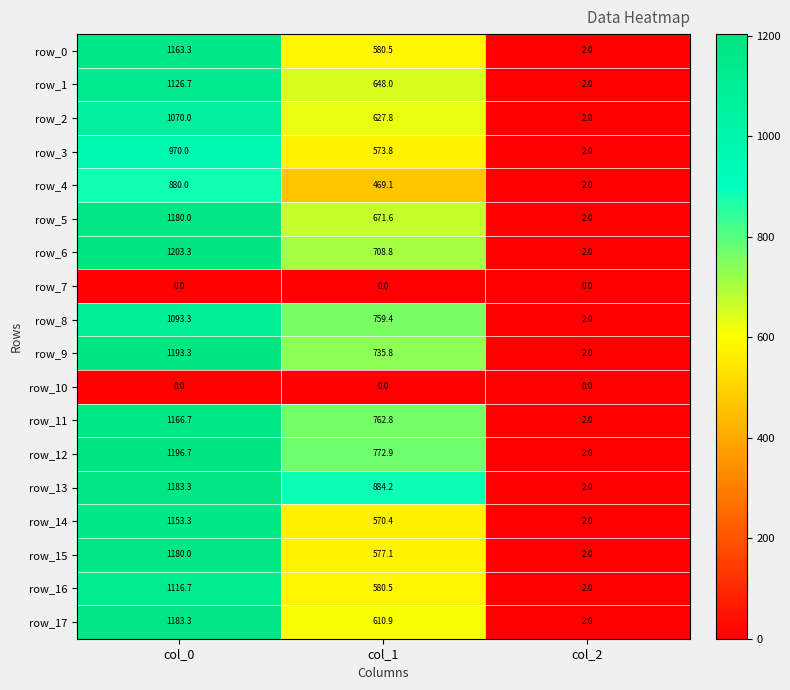

At which label does row_2 first exceed 627?

col_0